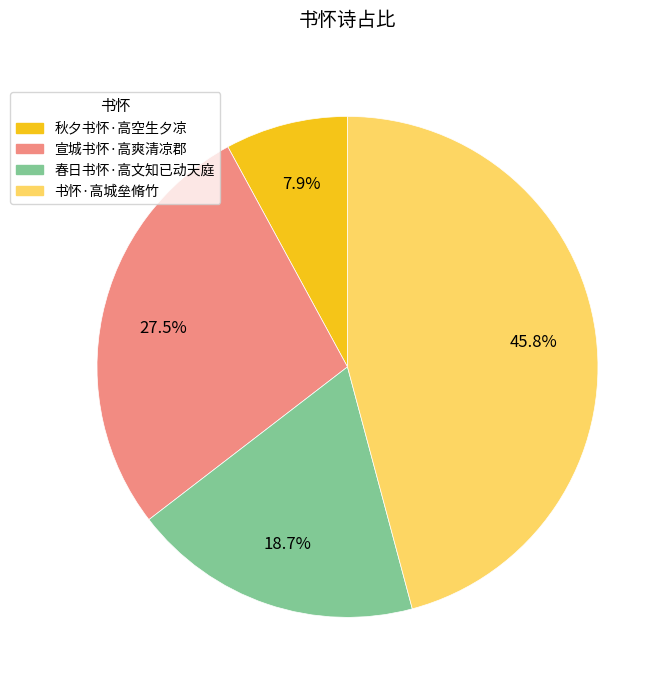

What portion of the pie excludes 书怀·高城垒脩竹?

54.2%